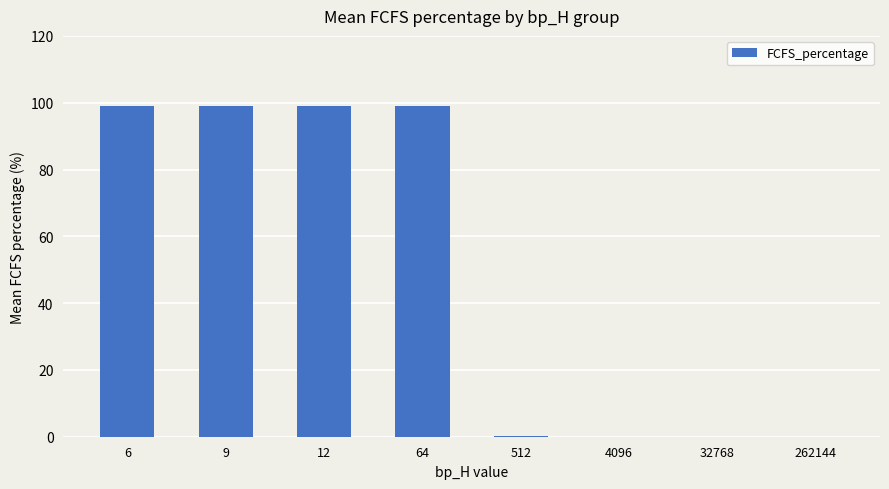

What is the maximum value shown in the chart?

99.0